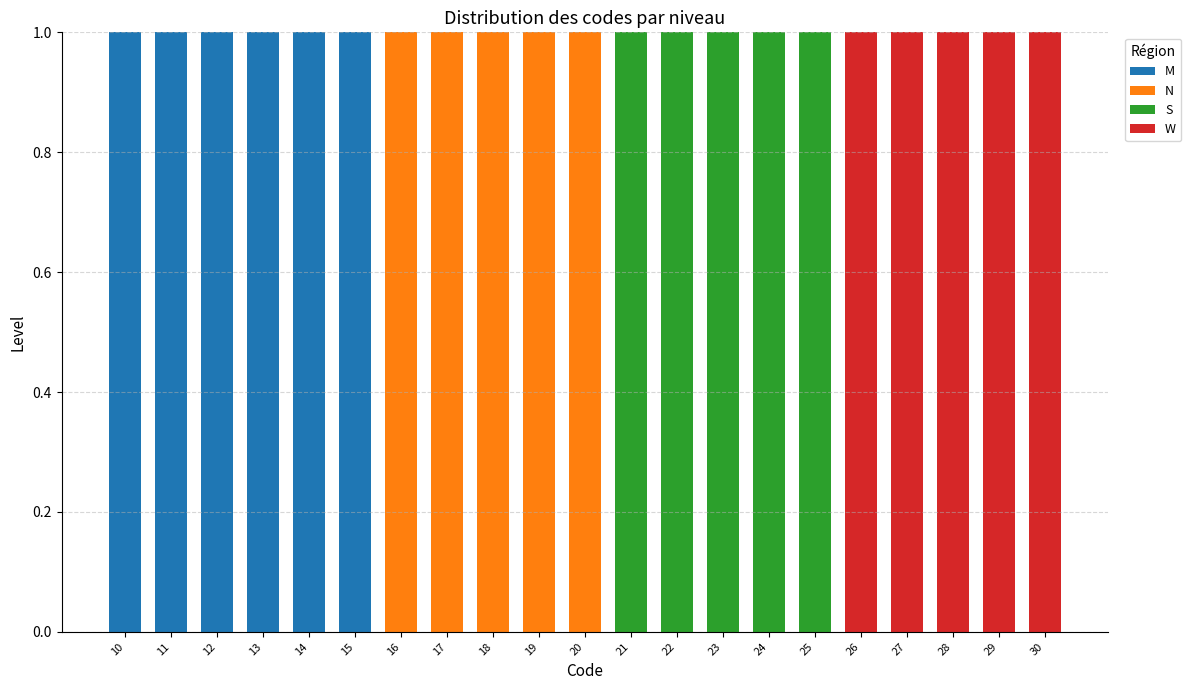

The W series shows -1 at 13. True or false?

False